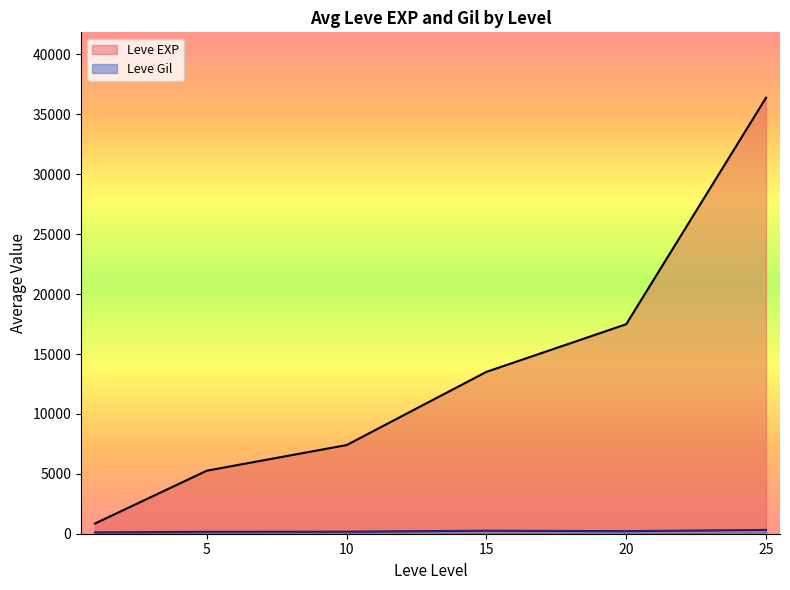

Which has a higher value, 1 or 20?

20